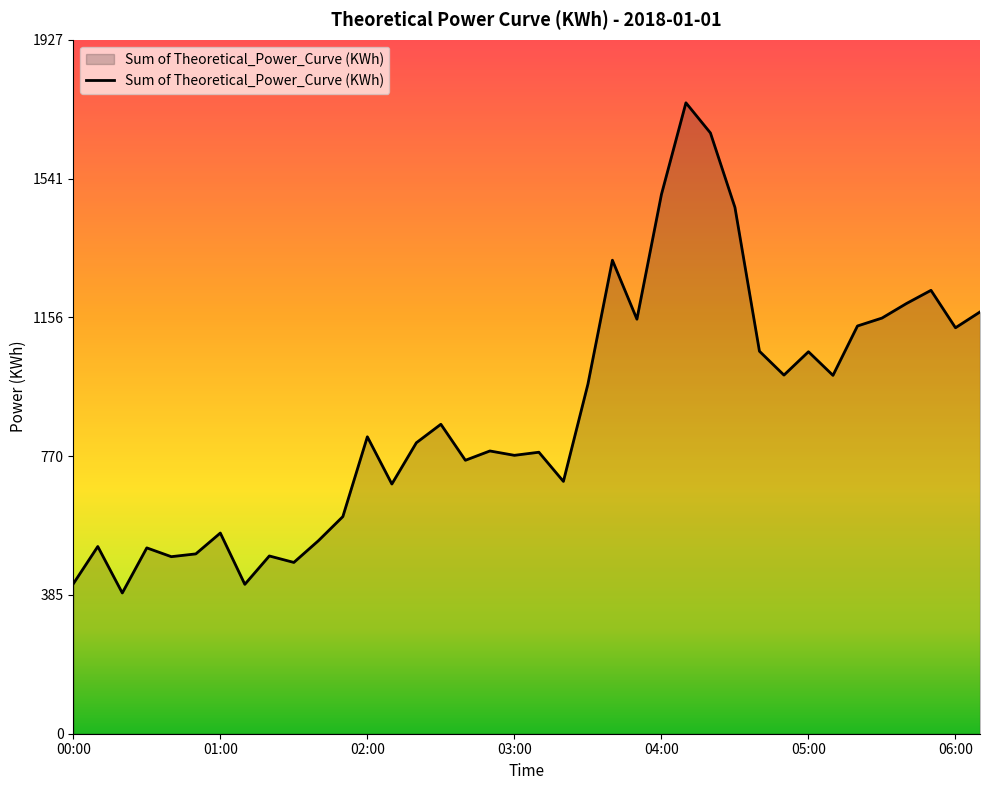

How many lines are shown in the chart?

1